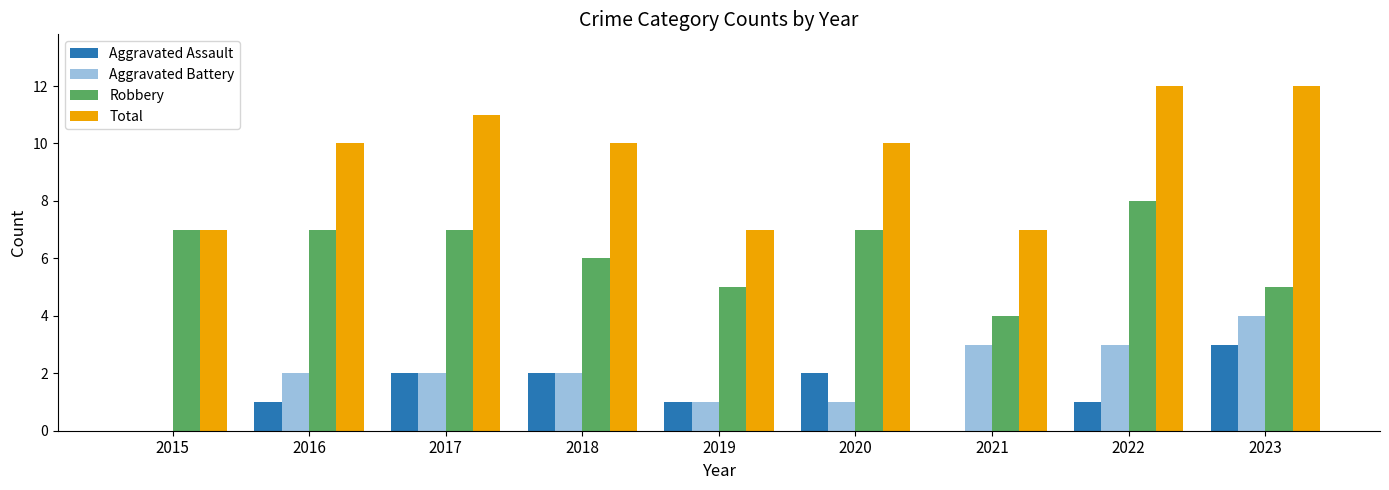

Reading left to right, extract all data points from this chart.

Aggravated Assault: 0	1	2	2	1	2	0	1	3
Aggravated Battery: 0	2	2	2	1	1	3	3	4
Robbery: 7	7	7	6	5	7	4	8	5
Total: 7	10	11	10	7	10	7	12	12